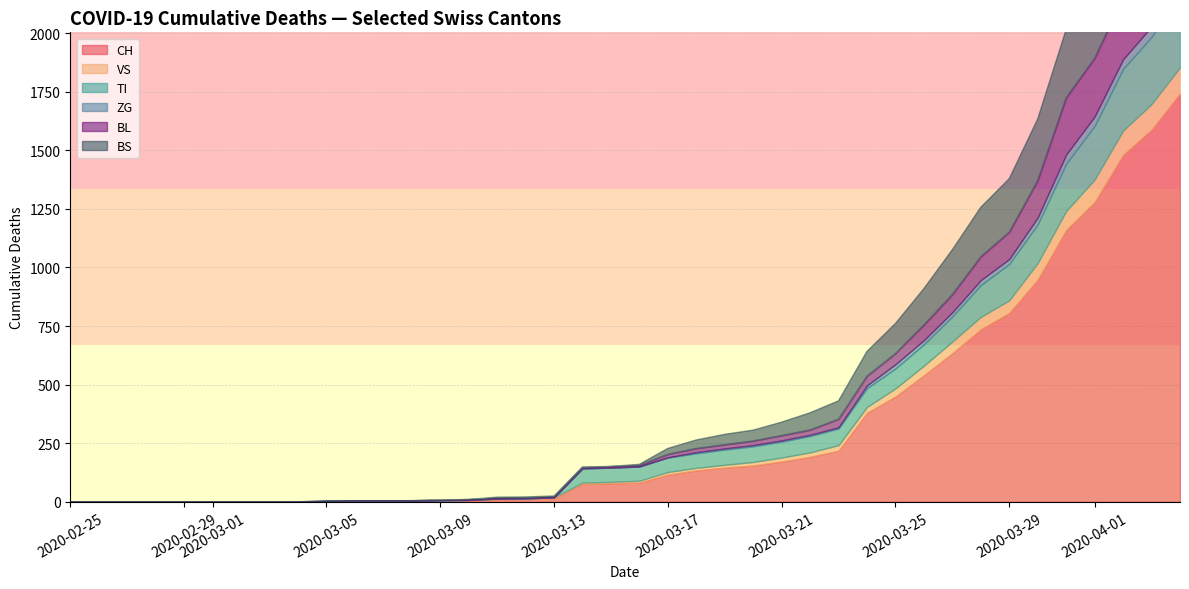

Where do BL and TI first cross each other?

2020-03-11 and 2020-03-16